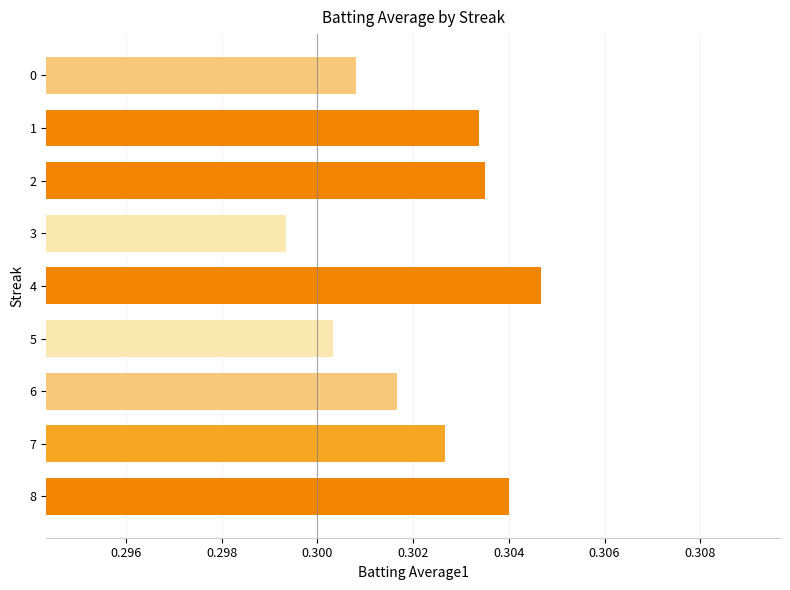

Are the bars horizontal?

Yes